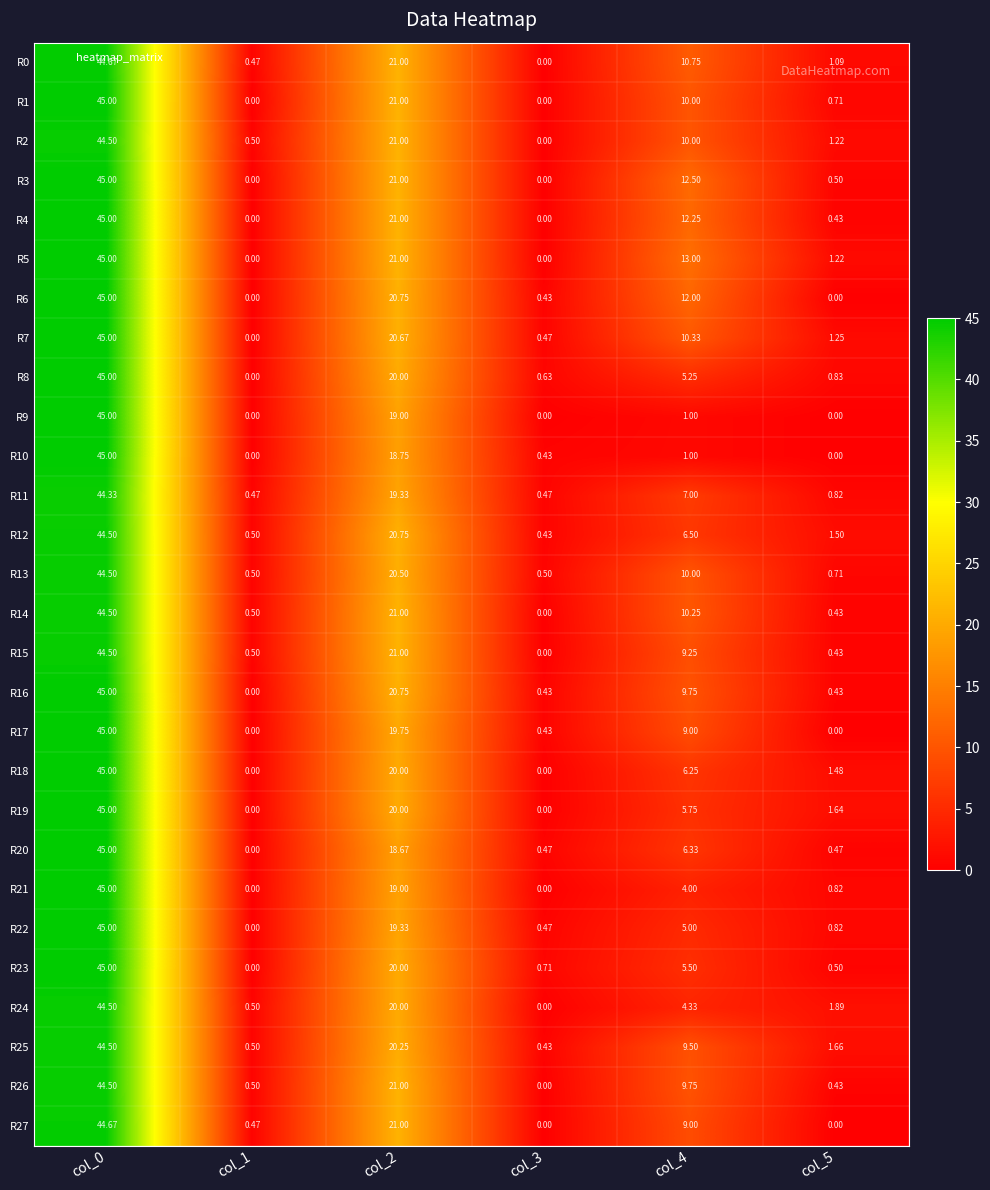

Which series has the largest total across all categories?

R5